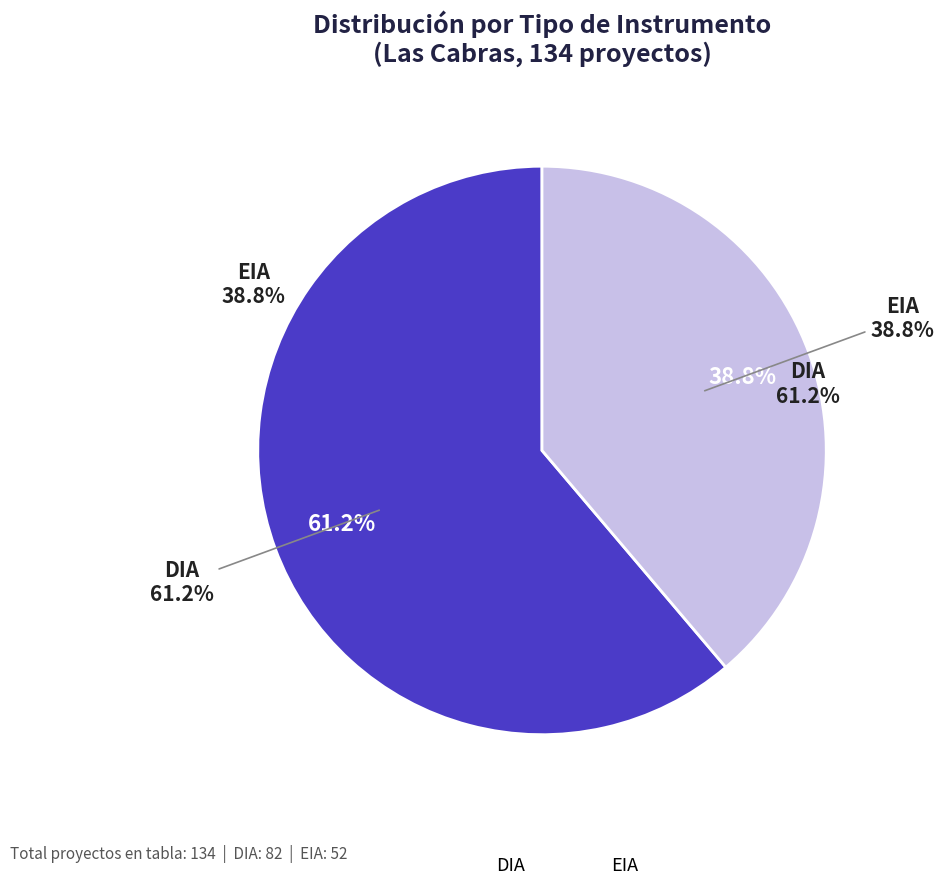

To the nearest percent, what is the combined percentage of EIA and DIA?

100%